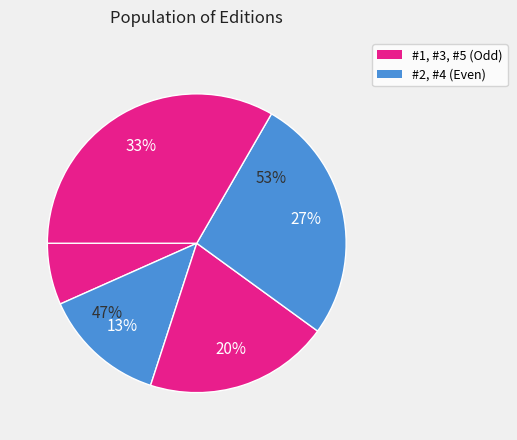

What percentage is NOT represented by #4?

73.3%